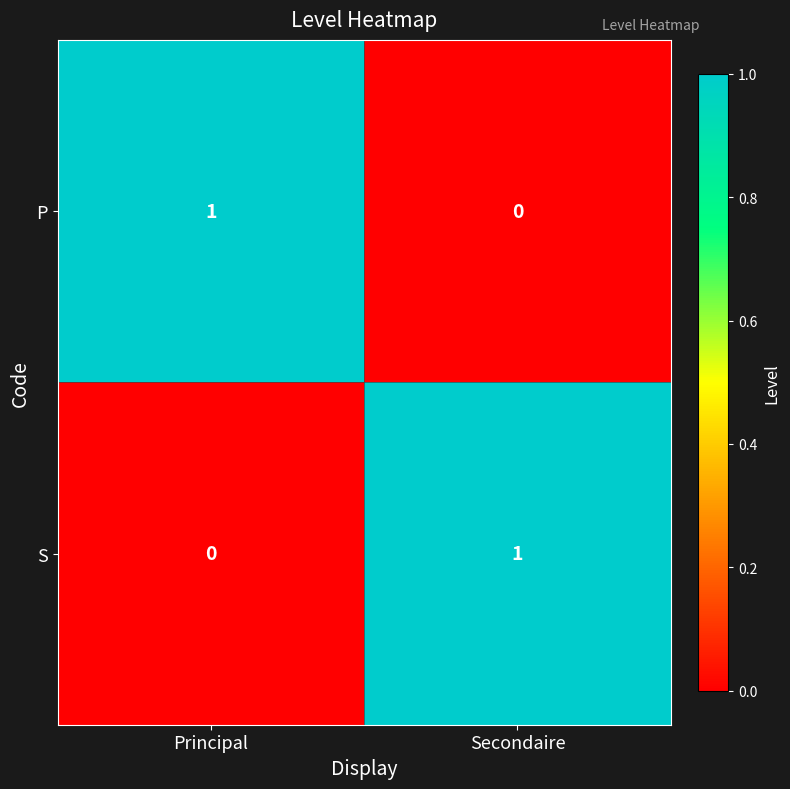

Is the value of P at Secondaire greater than the value of S at Secondaire?

No